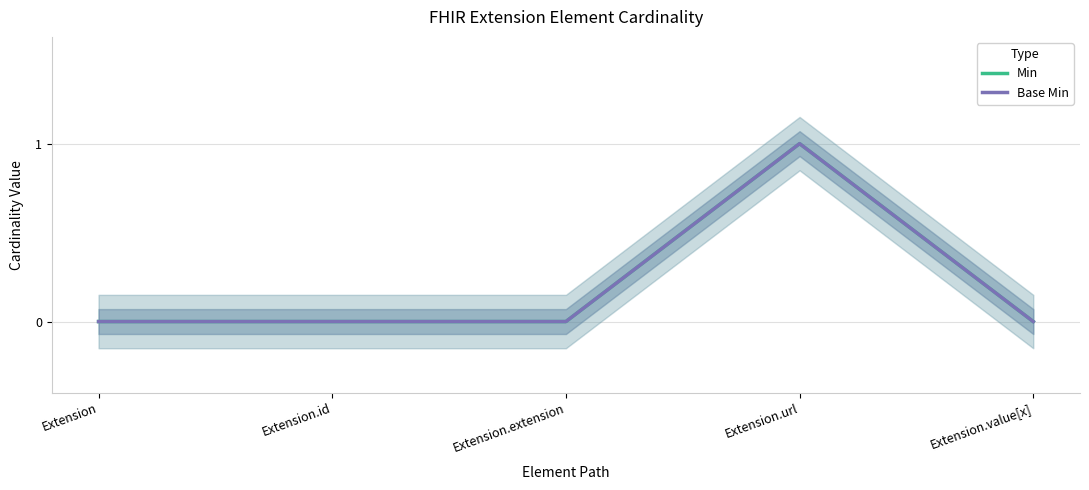

At which category is the sum across all series the highest?

Extension.url